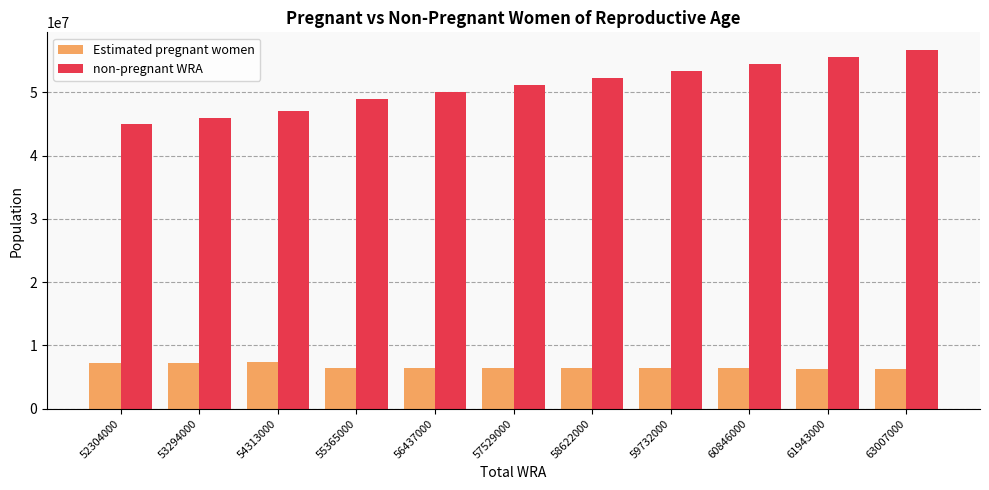

Rank the series by their maximum value, from highest to lowest.

non-pregnant WRA, Estimated pregnant women